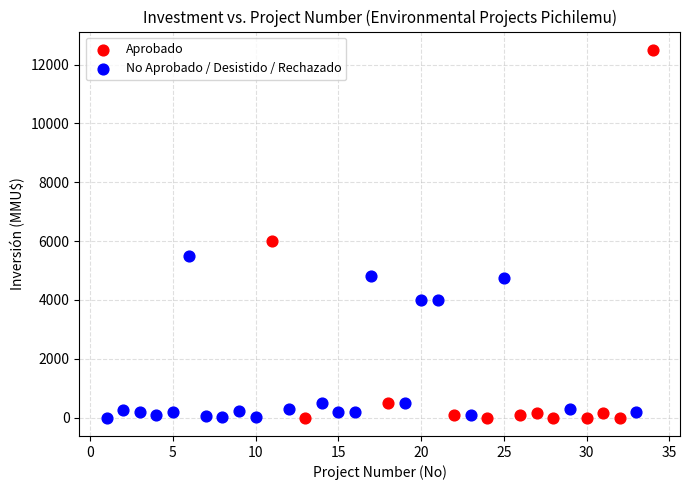

Which series contains the highest Y value?

Aprobado